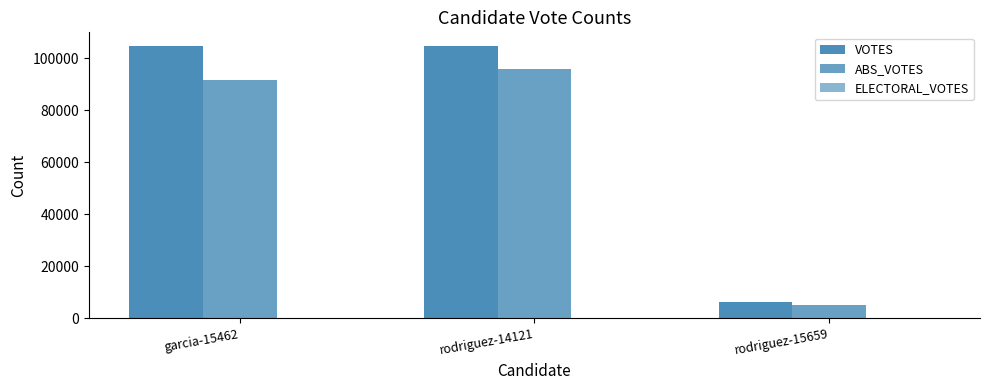

At how many categories does at least one series exceed 7400?

2